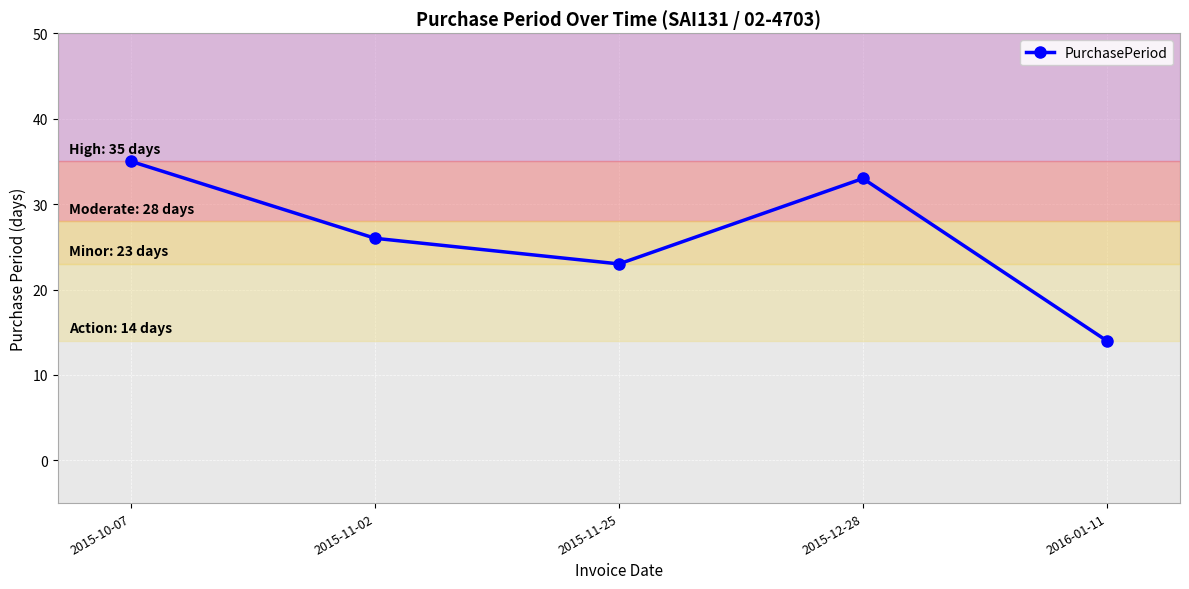

Reading right to left, what are all the values shown in this chart?

2016-01-11=14	2015-12-28=33	2015-11-25=23	2015-11-02=26	2015-10-07=35